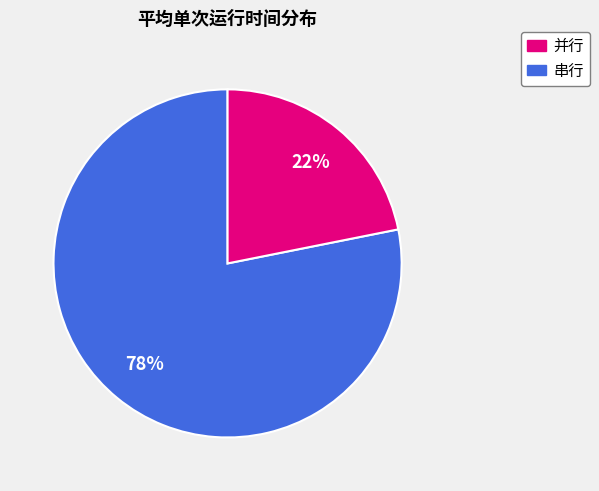

Is there any slice that represents more than half of the pie?

Yes